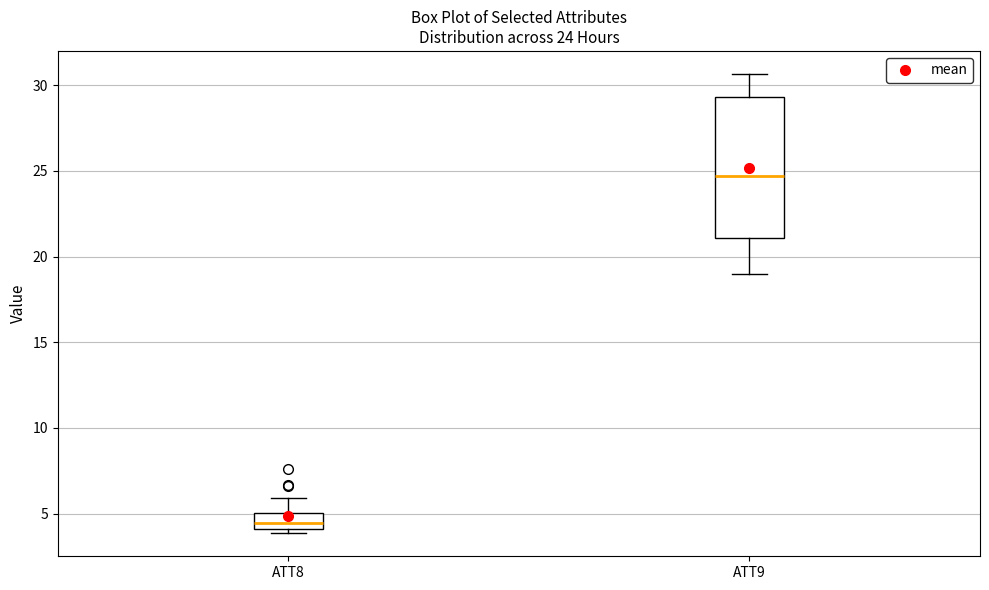

Comparing the boxes themselves (not the whiskers), which one is the tallest?

ATT9